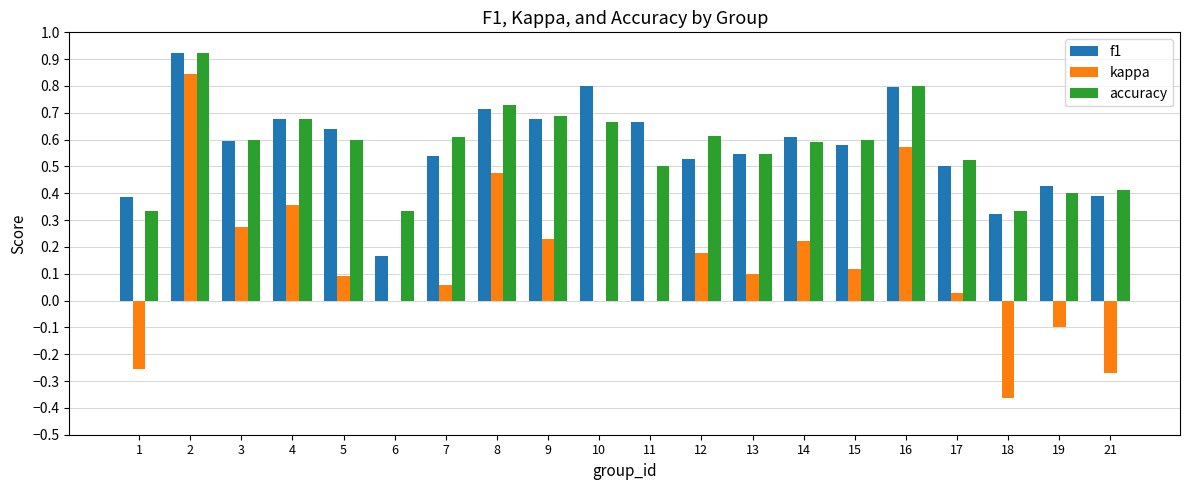

Is the value of accuracy at 9 greater than the value of f1 at 6?

Yes